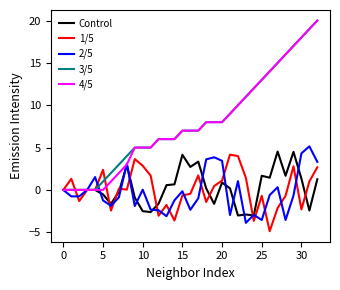

What is the greatest value displayed?

20.0